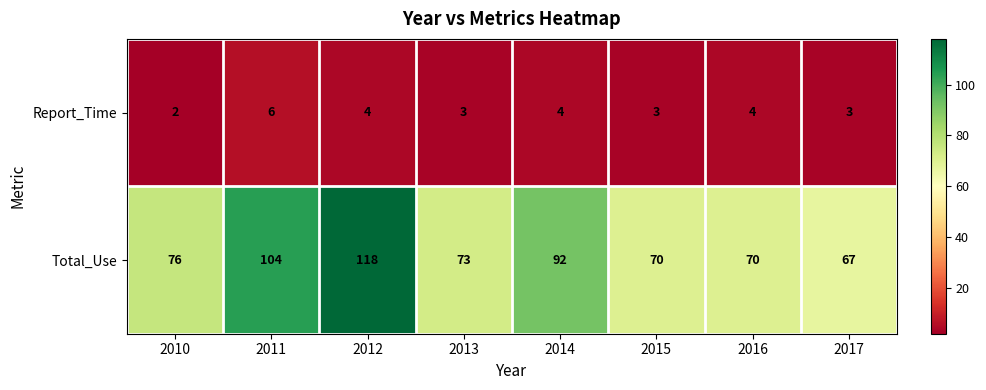

At which category is the sum across all series the highest?

2012